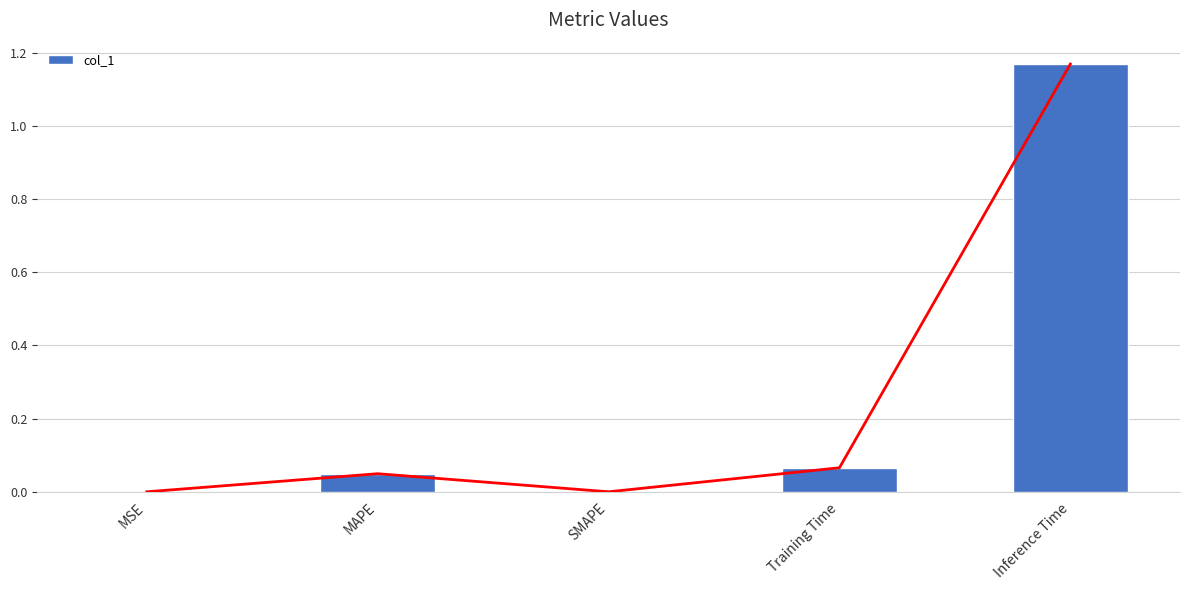

What position from the right is MAPE?

4